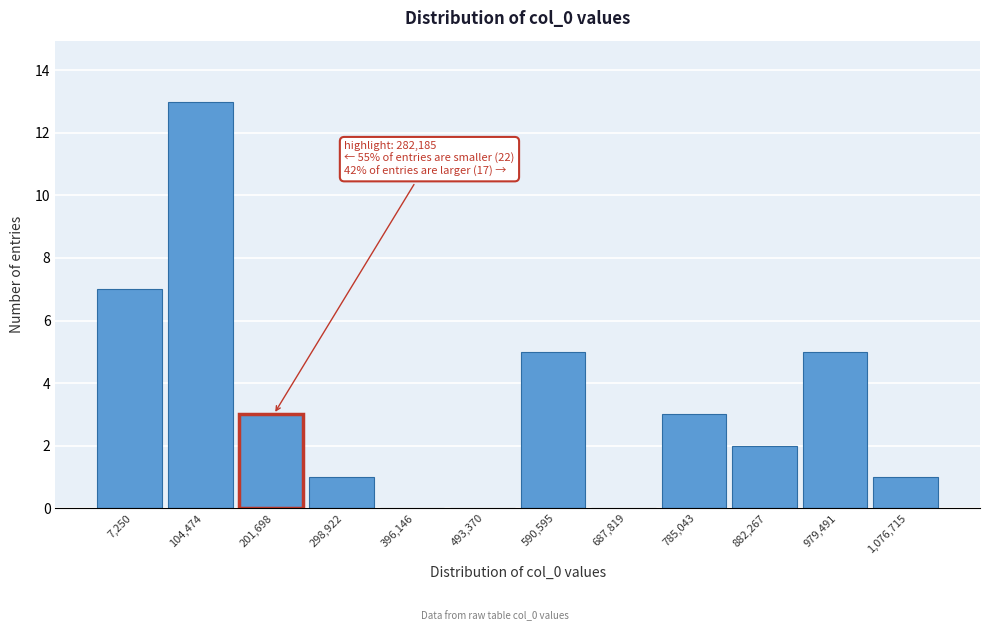

Reading left to right, transcribe all the data shown in this chart.

7,250=7	104,474=13	201,698=3	298,922=1	396,146=0	493,370=0	590,595=5	687,819=0	785,043=3	882,267=2	979,491=5	1,076,715=1